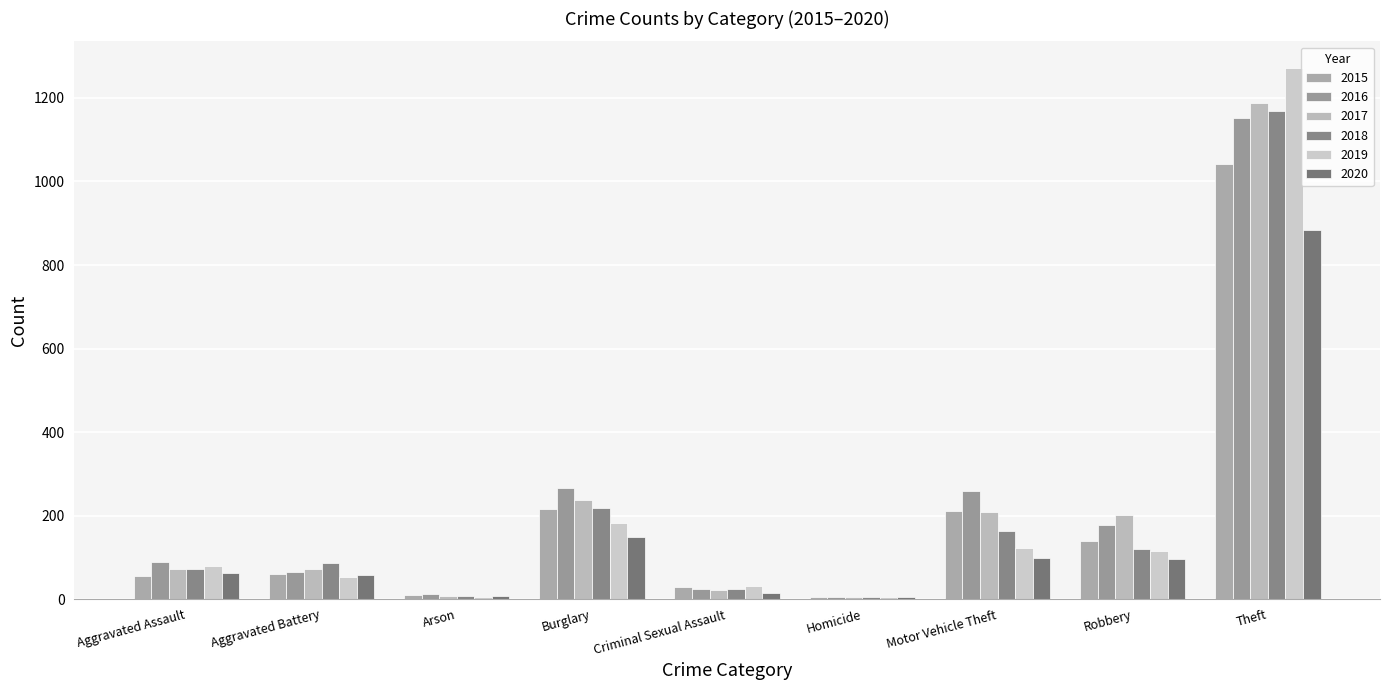

How many groups of bars are there?

9